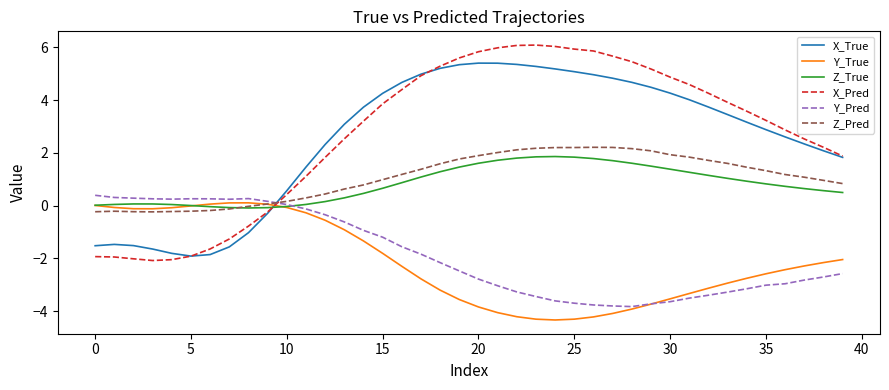

What is the sum of all Y_True values?

-85.0